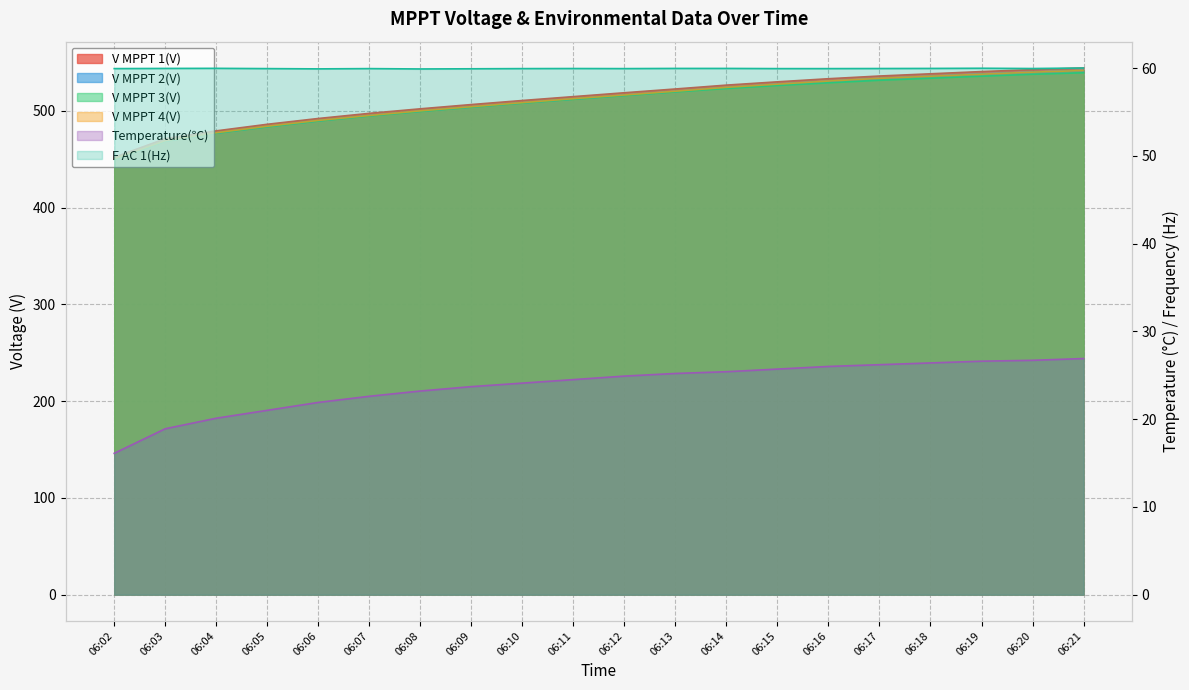

At which label does V MPPT 3(V) first exceed 515?

06:12